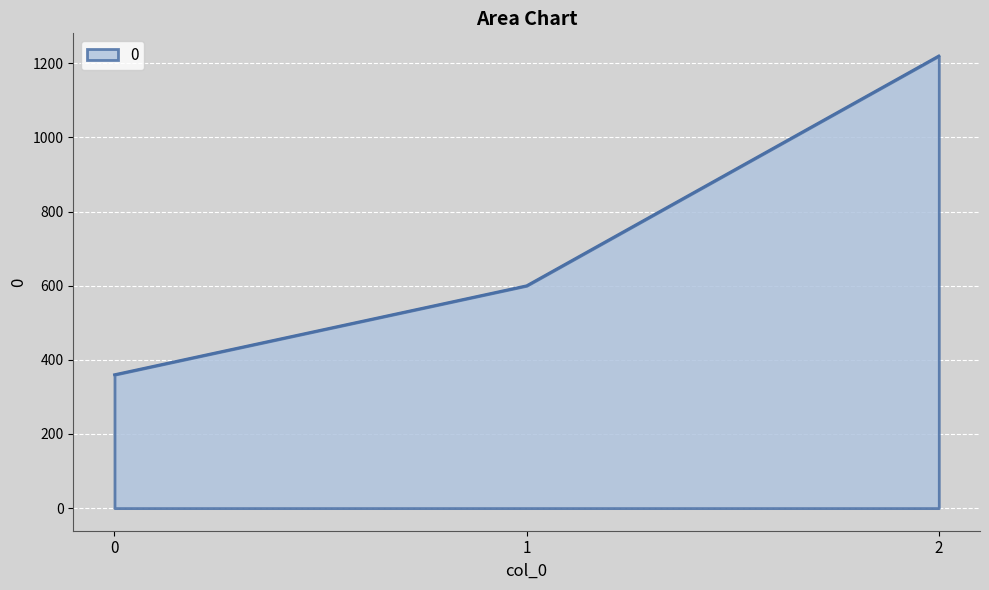

True or false: the data shows 560 at 0.

False